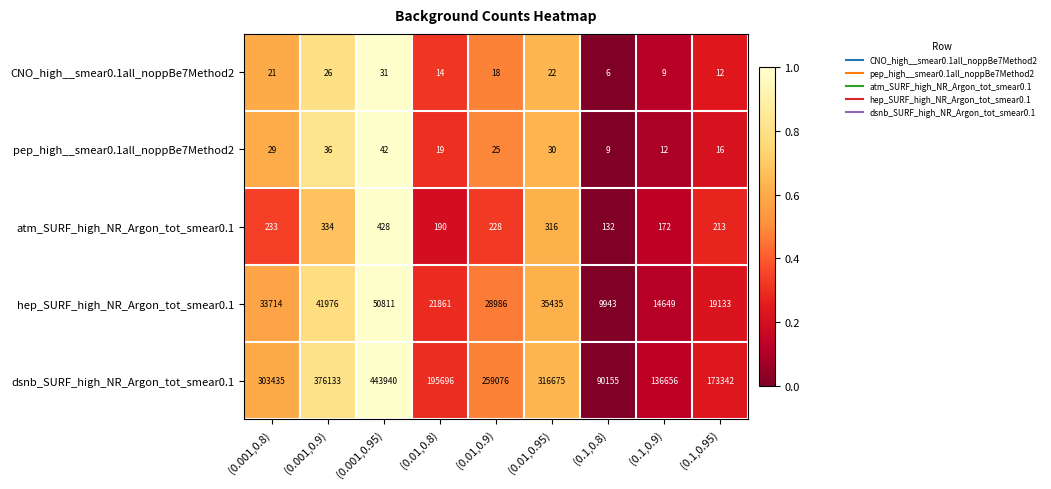

Is it true that CNO_high__smear0.1all_noppBe7Method2 equals 4 at (0.1,0.9)?

False